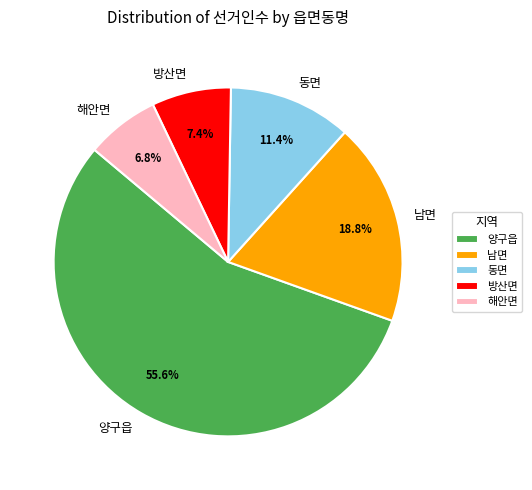

Which has a higher value, 동면 or 해안면?

동면